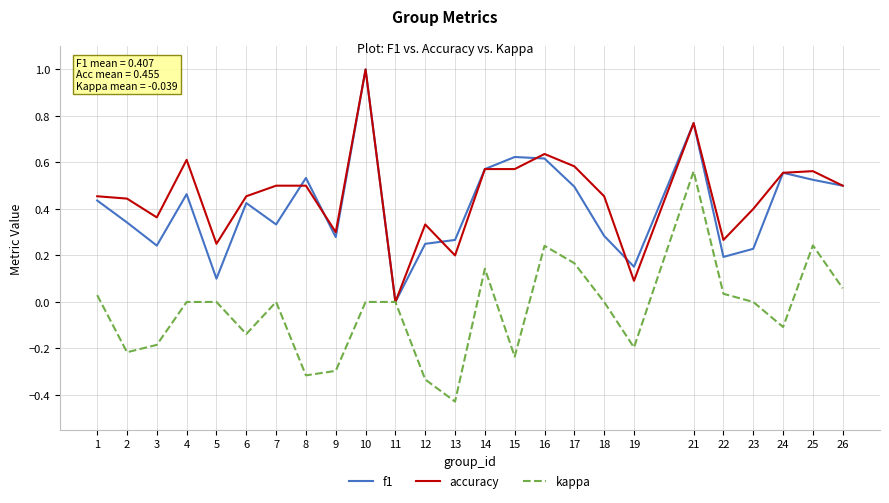

What is the total value across all series at 16?

1.5